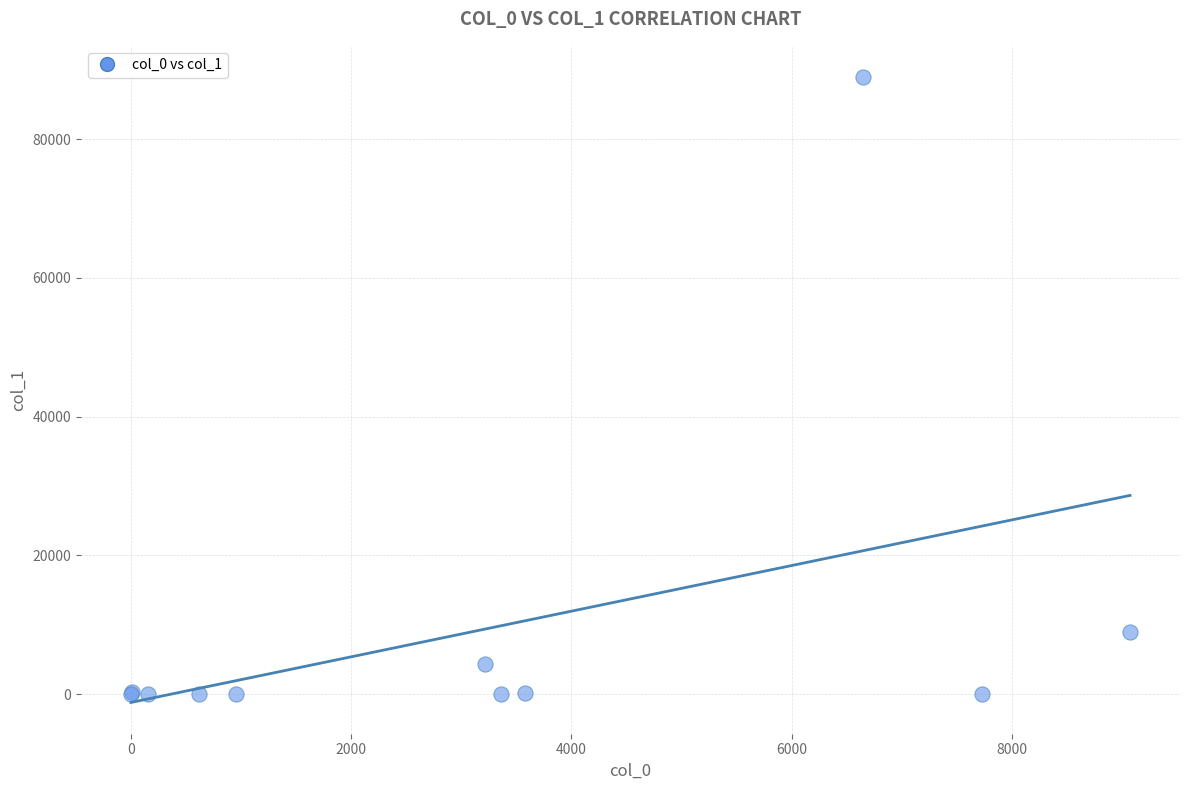

What Y value in the scatter plot is closest to 44474?

8996